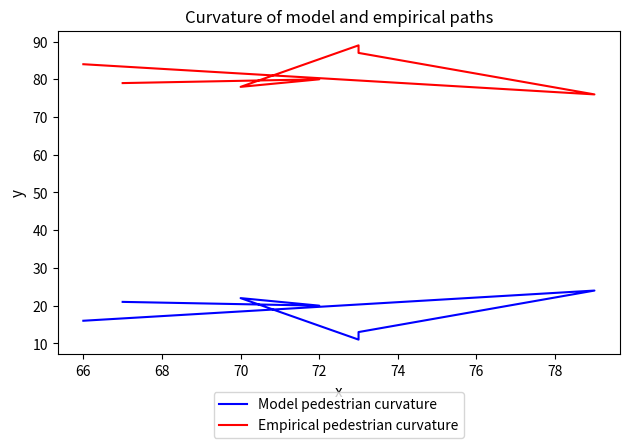

How many data points in Empirical pedestrian curvature are above 80?

3